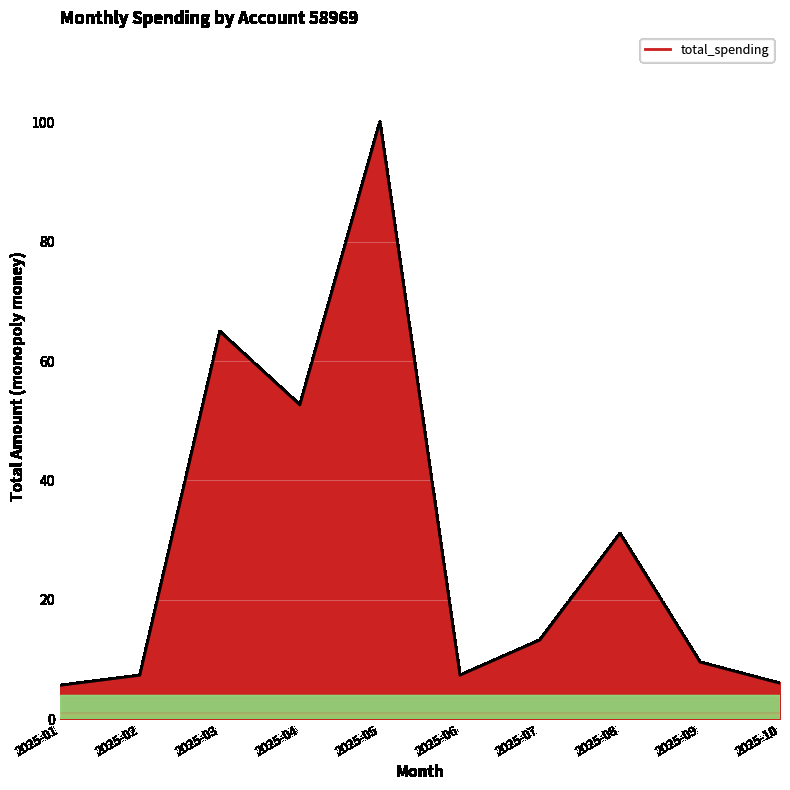

What is the change in value from 2025-03 to 2025-04?

-12.3